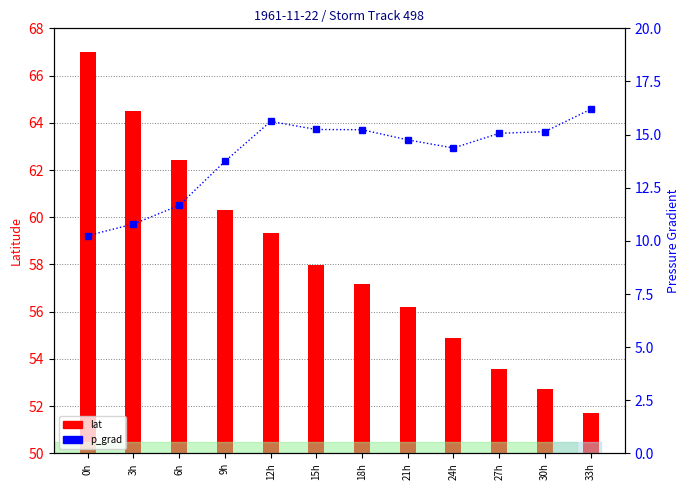

What is the difference between the lat values at 12h and 33h?

7.6